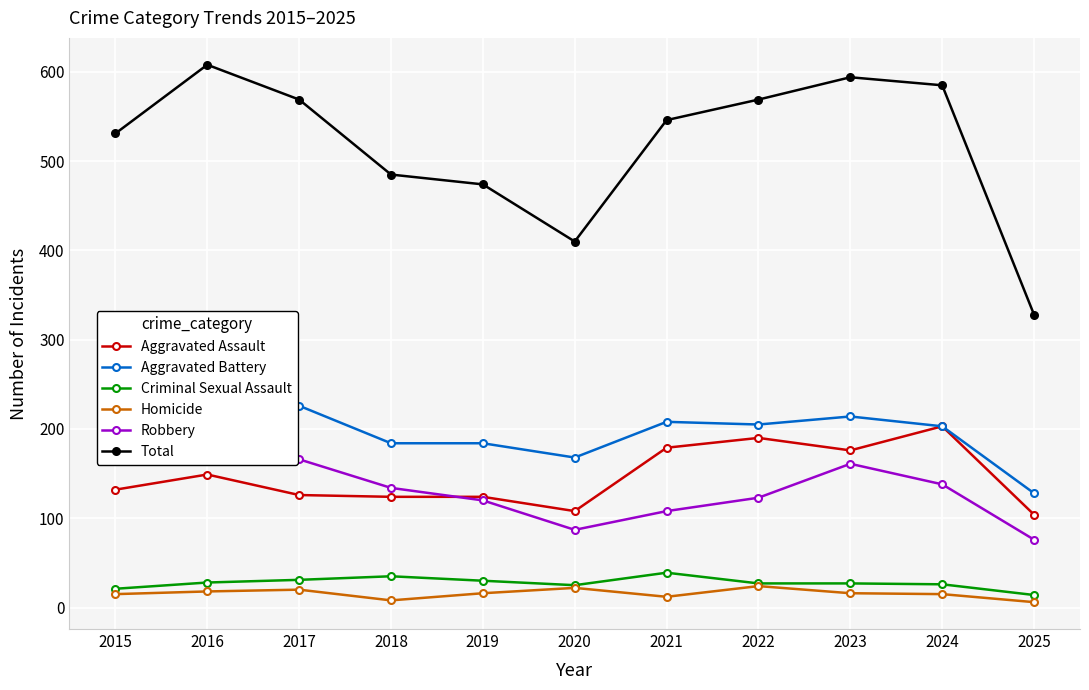

How many Homicide values are between 12 and 20?

7